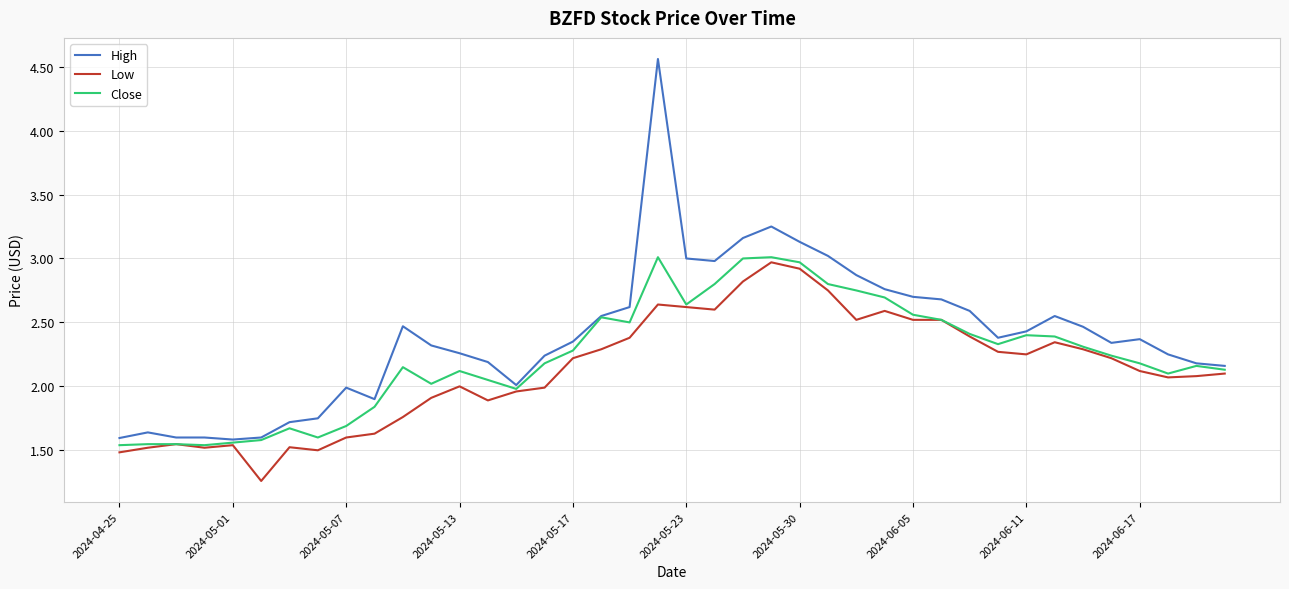

Which series has the widest spread of values?

High